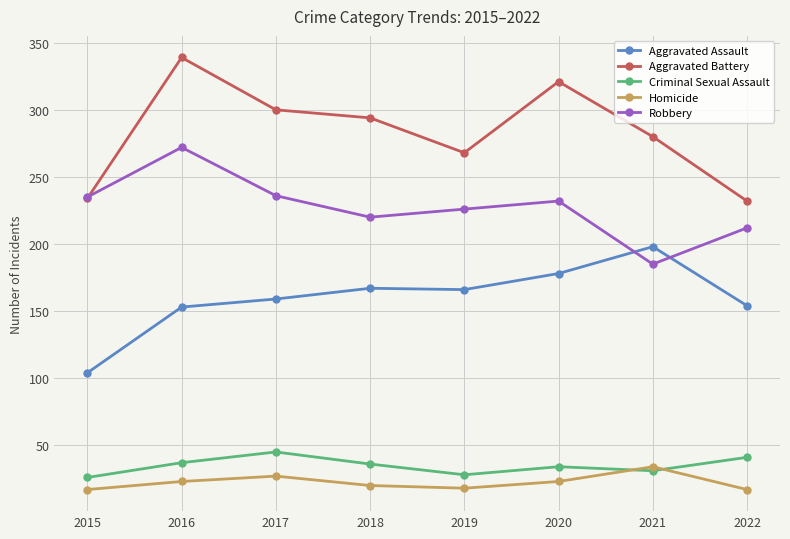

How many Aggravated Battery values are between 268 and 321?

5